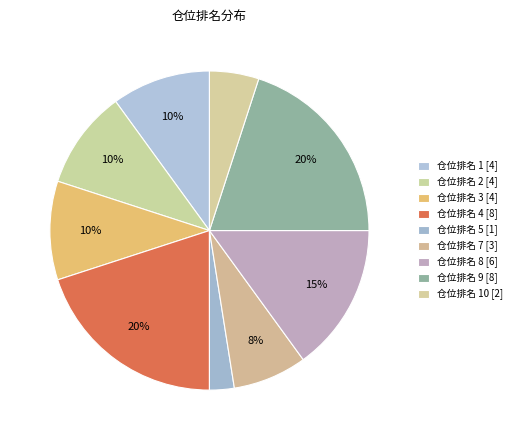

Count the number of slices in the pie.

9